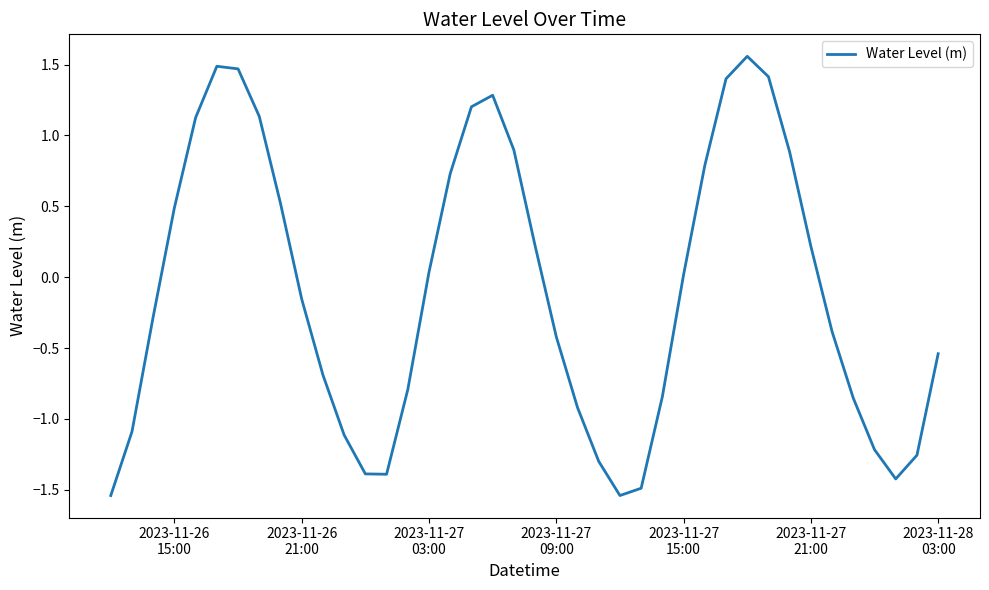

What is the average value?

-0.1